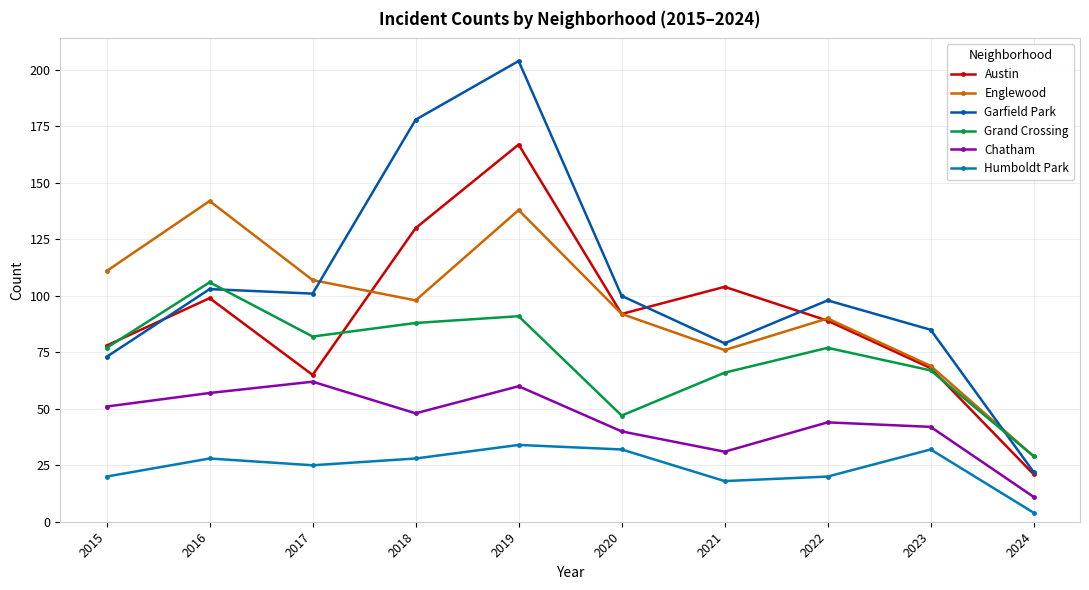

True or false: Grand Crossing has more than 2 points higher than both neighbors.

True